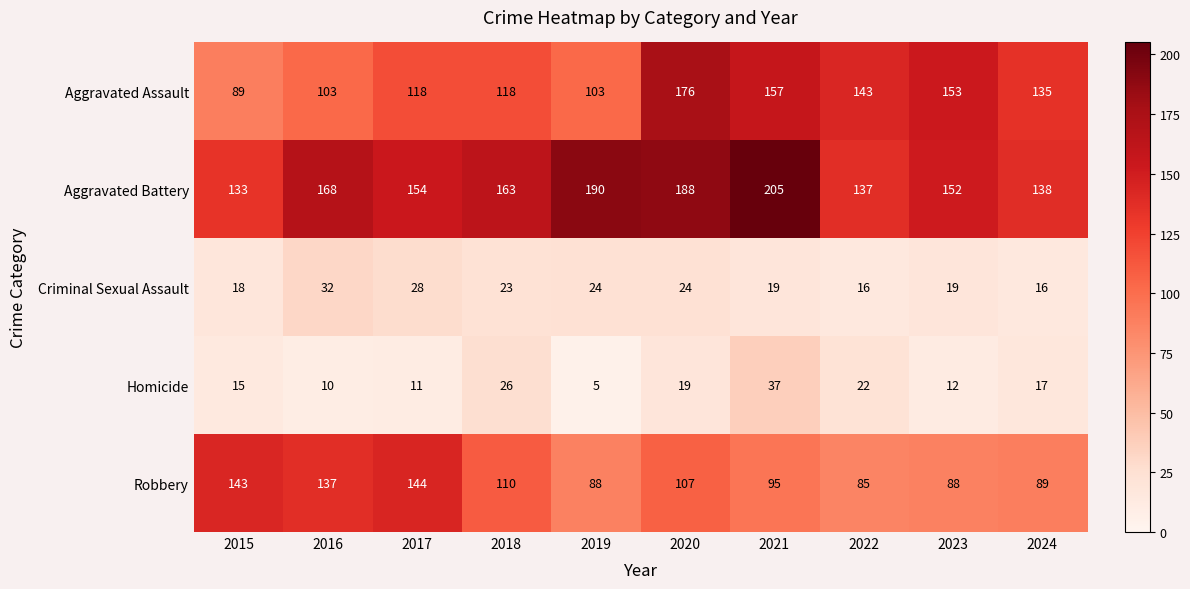

Which label corresponds to the smallest value in the chart?

2019